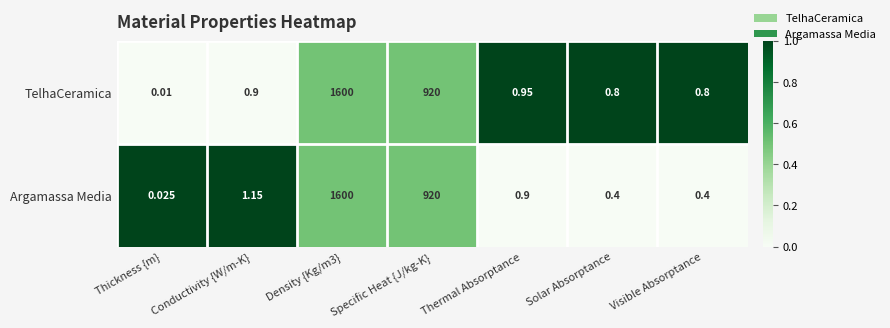

At how many categories does at least one series exceed 0?

7